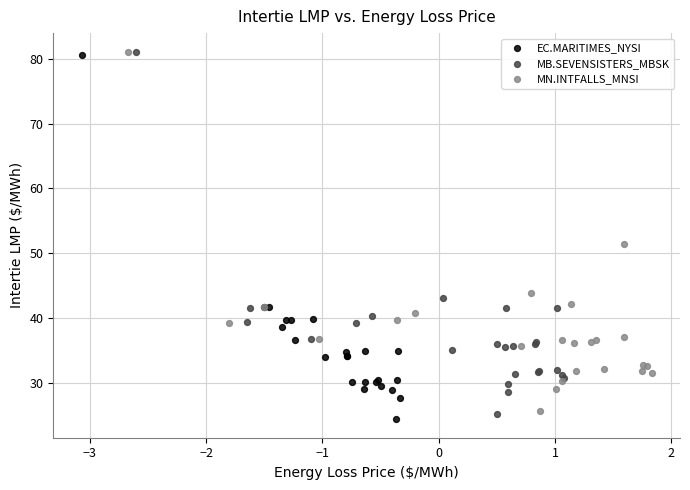

What are all the series names shown in the legend?

EC.MARITIMES_NYSI, MB.SEVENSISTERS_MBSK, MN.INTFALLS_MNSI